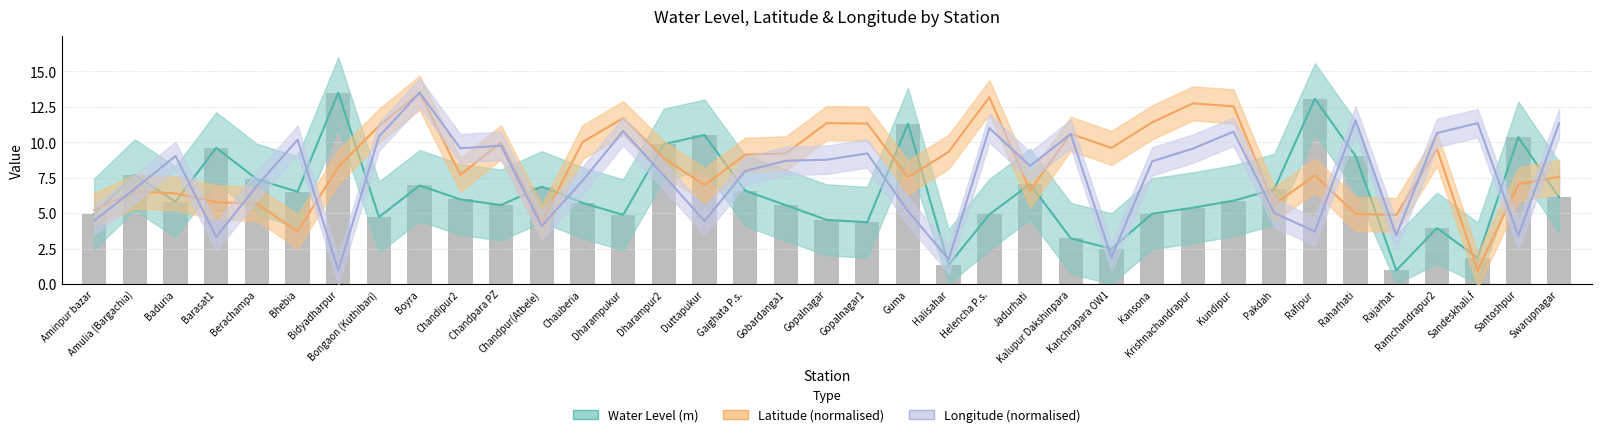

Is it true that water_level equals 6.5 at Bhebia?

True